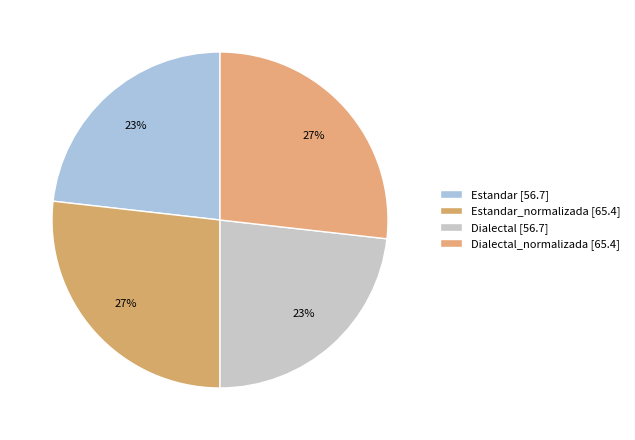

How many slices are in this pie chart?

4